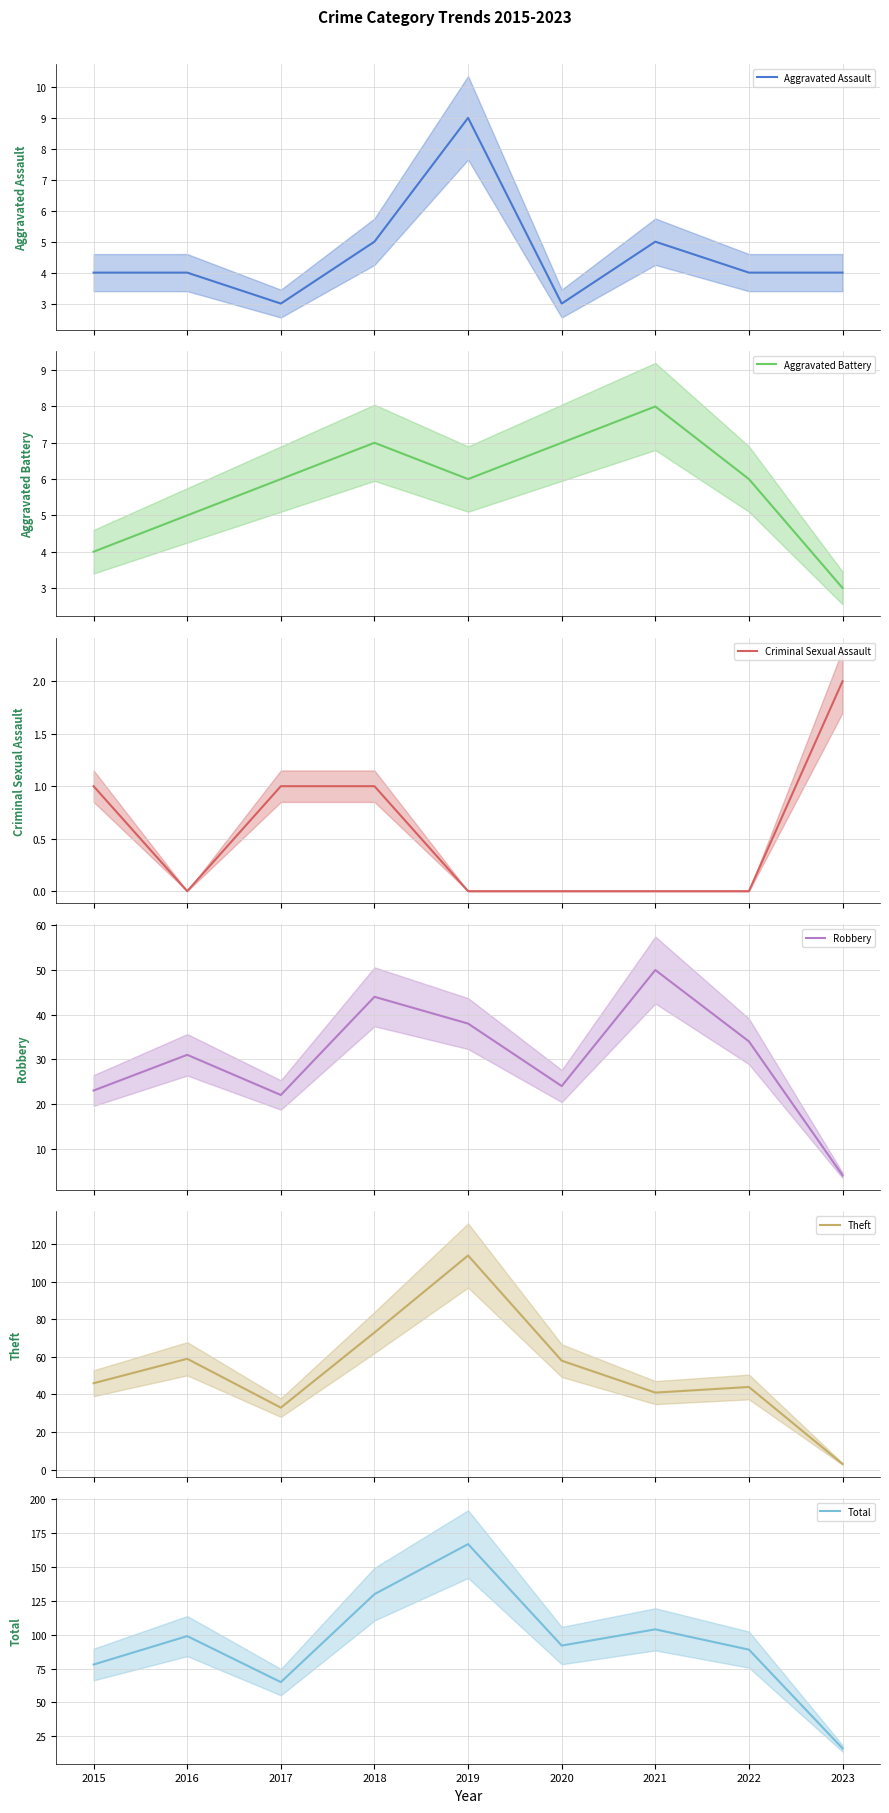

What is the average value of the Aggravated Assault series?

5